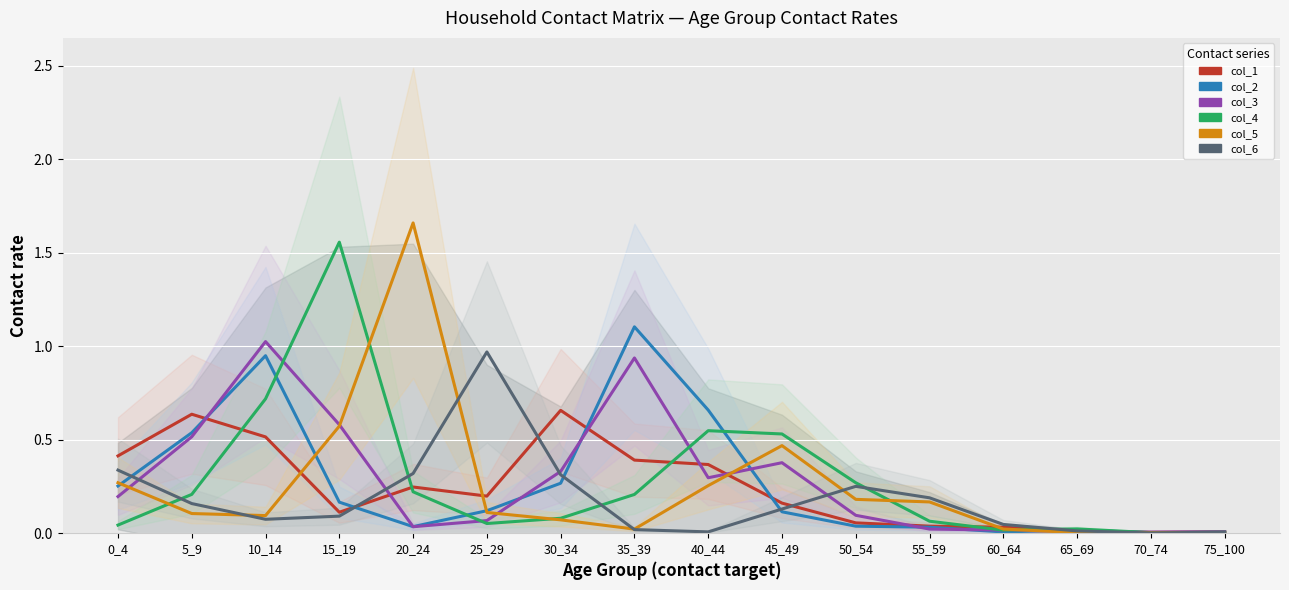

What is the sum of the col_6 values at 15_19 and 10_14?

0.2